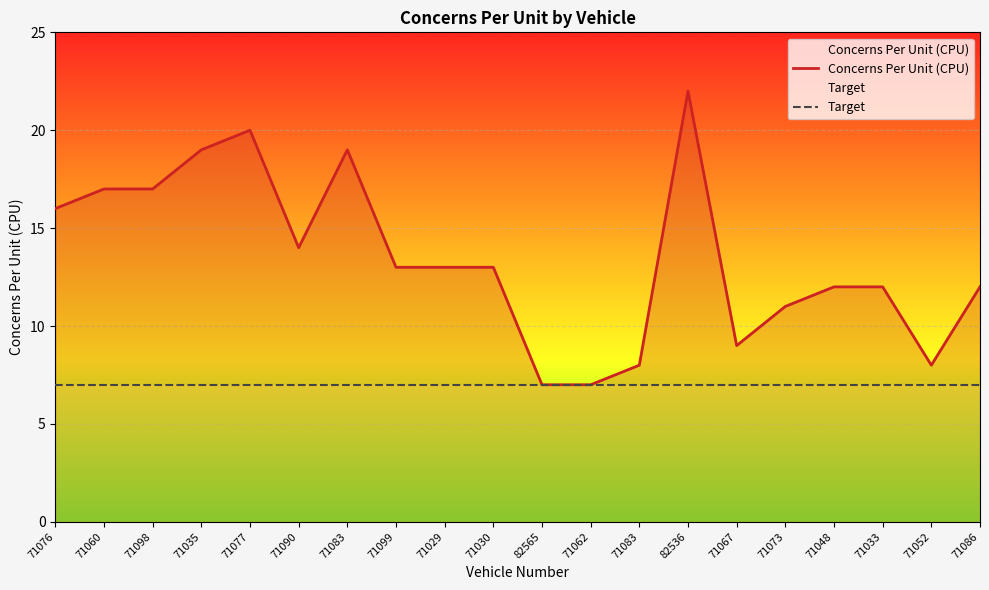

List the labels in order of Target value, largest first.

71076, 71060, 71098, 71035, 71077, 71090, 71083, 71099, 71029, 71030, 82565, 71062, 71083, 82536, 71067, 71073, 71048, 71033, 71052, 71086